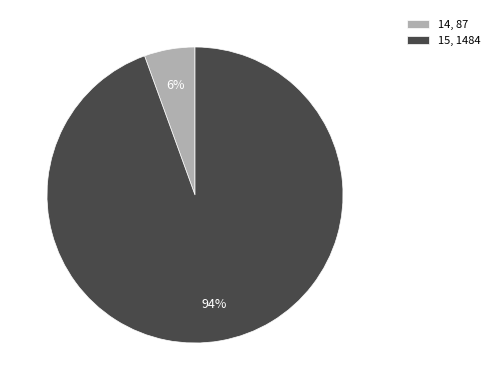

Which category has the smallest portion of the pie?

14